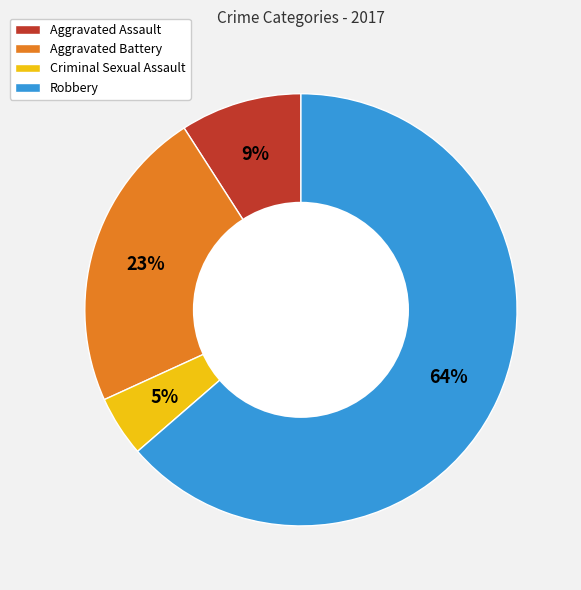

Is it true that Robbery is 64% of the pie?

True